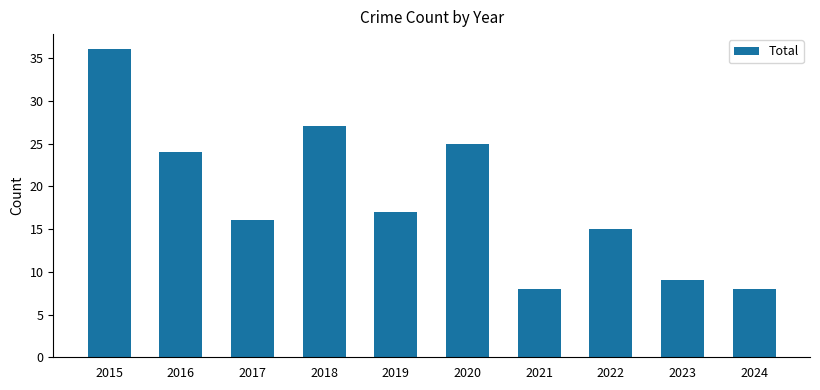

What is the ratio of the value at 2023 to the value at 2018?

0.3